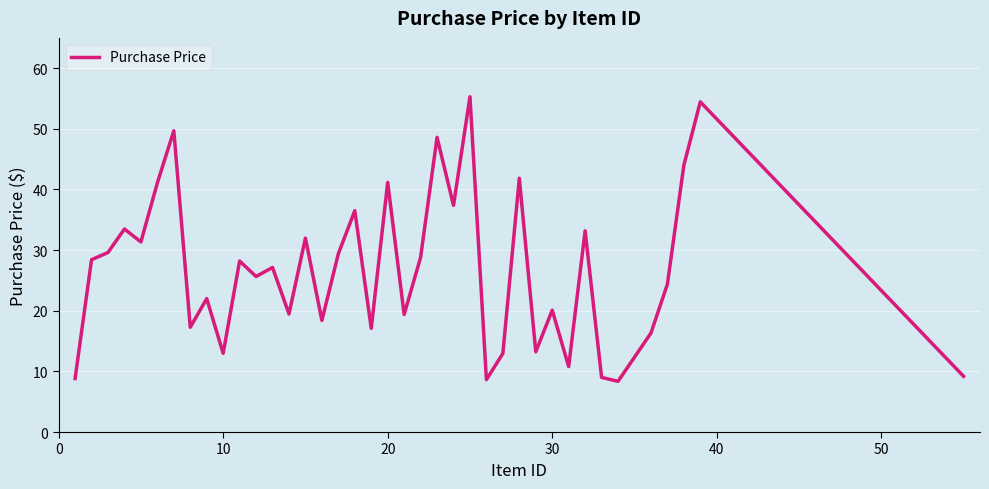

What is the smallest value displayed?

8.4